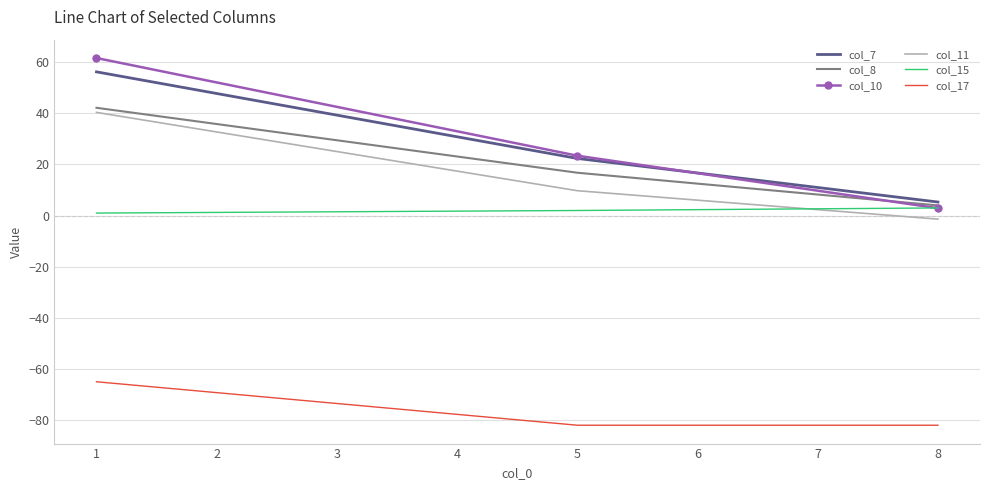

Where is col_7 nearest to the value 30?

5